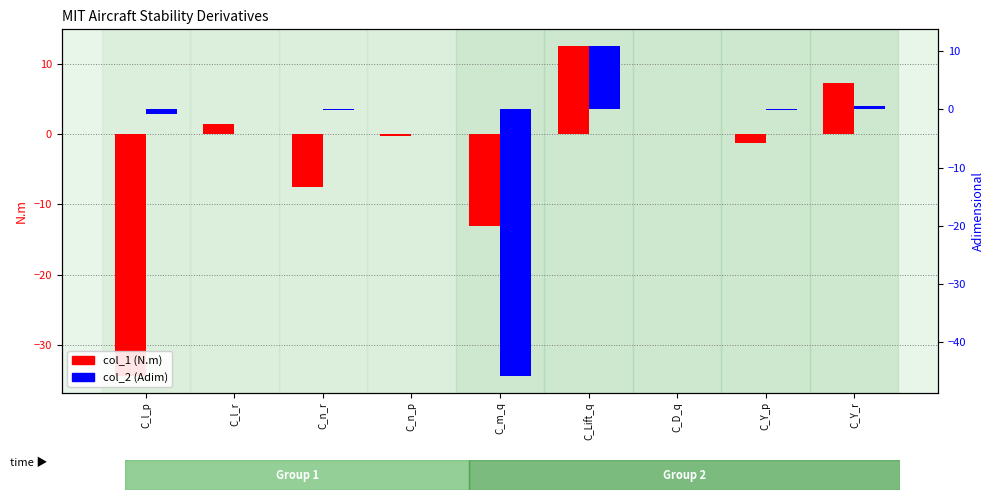

What position from the left is C_l_p?

1